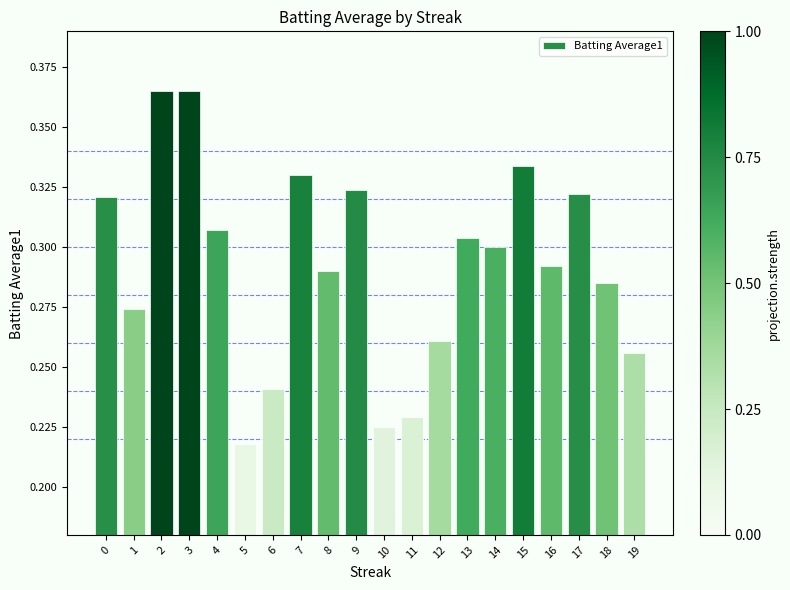

Count the number of categories in the chart.

20